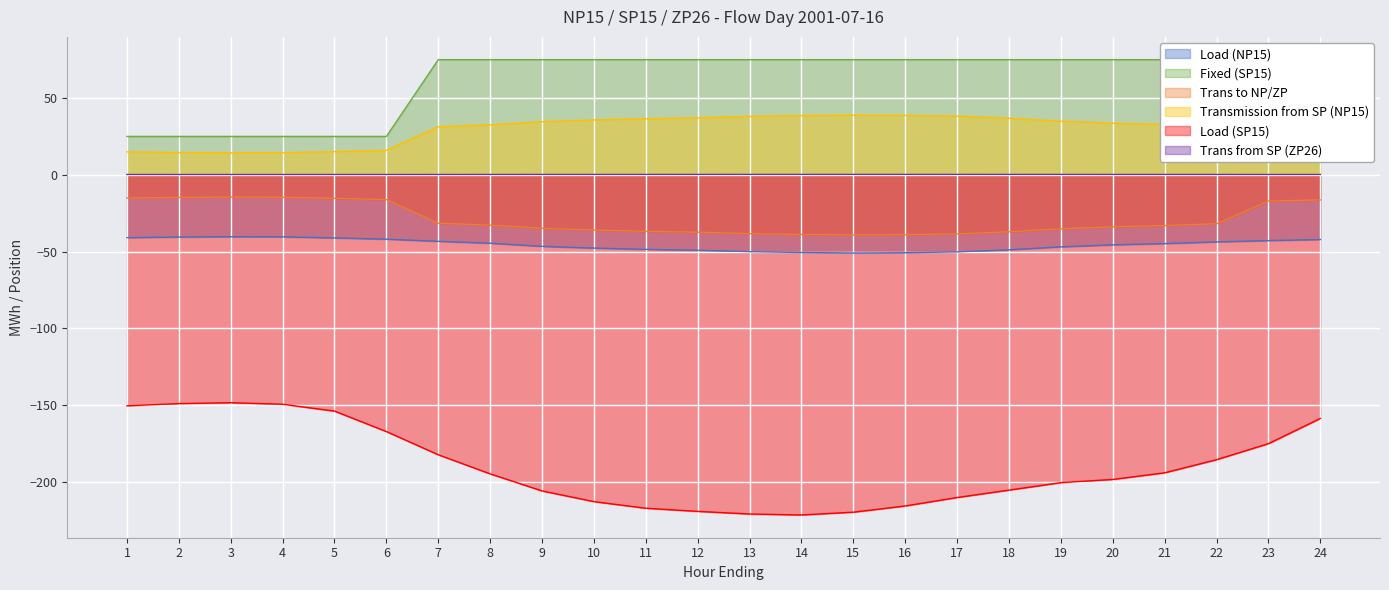

At which category is the sum across all series the highest?

7